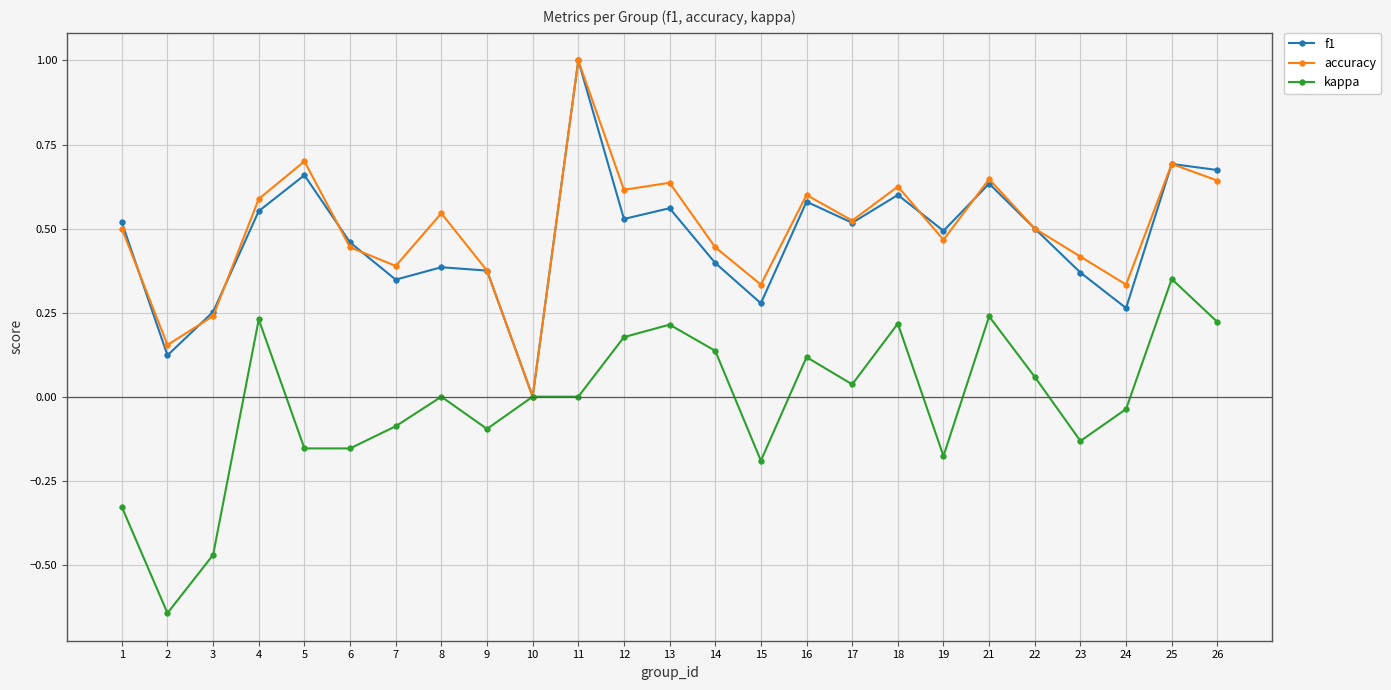

What is the highest value of the accuracy series?

1.0